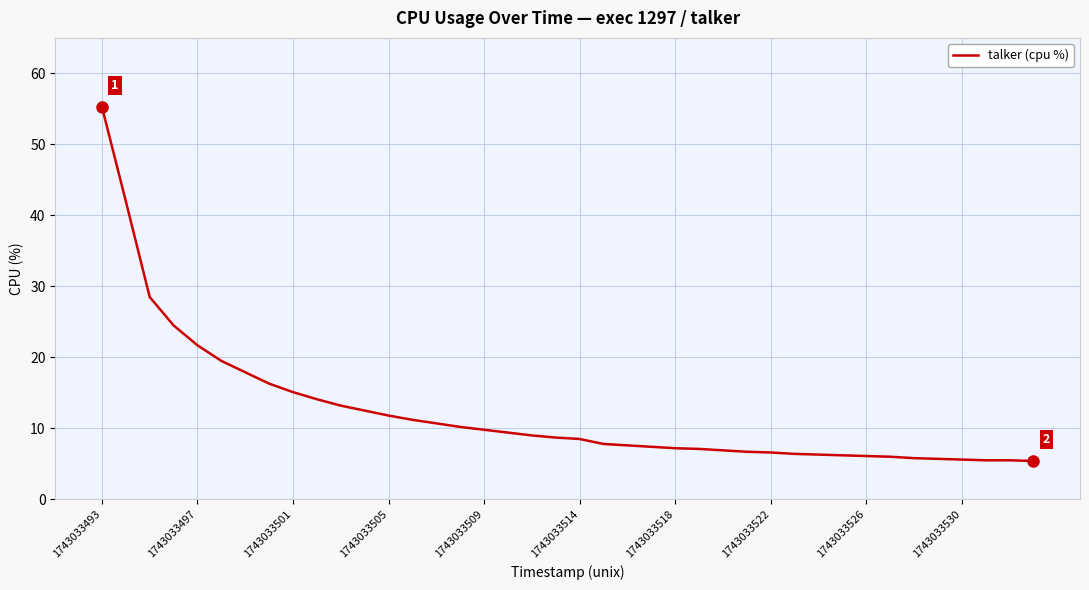

What is the greatest value displayed?

55.3